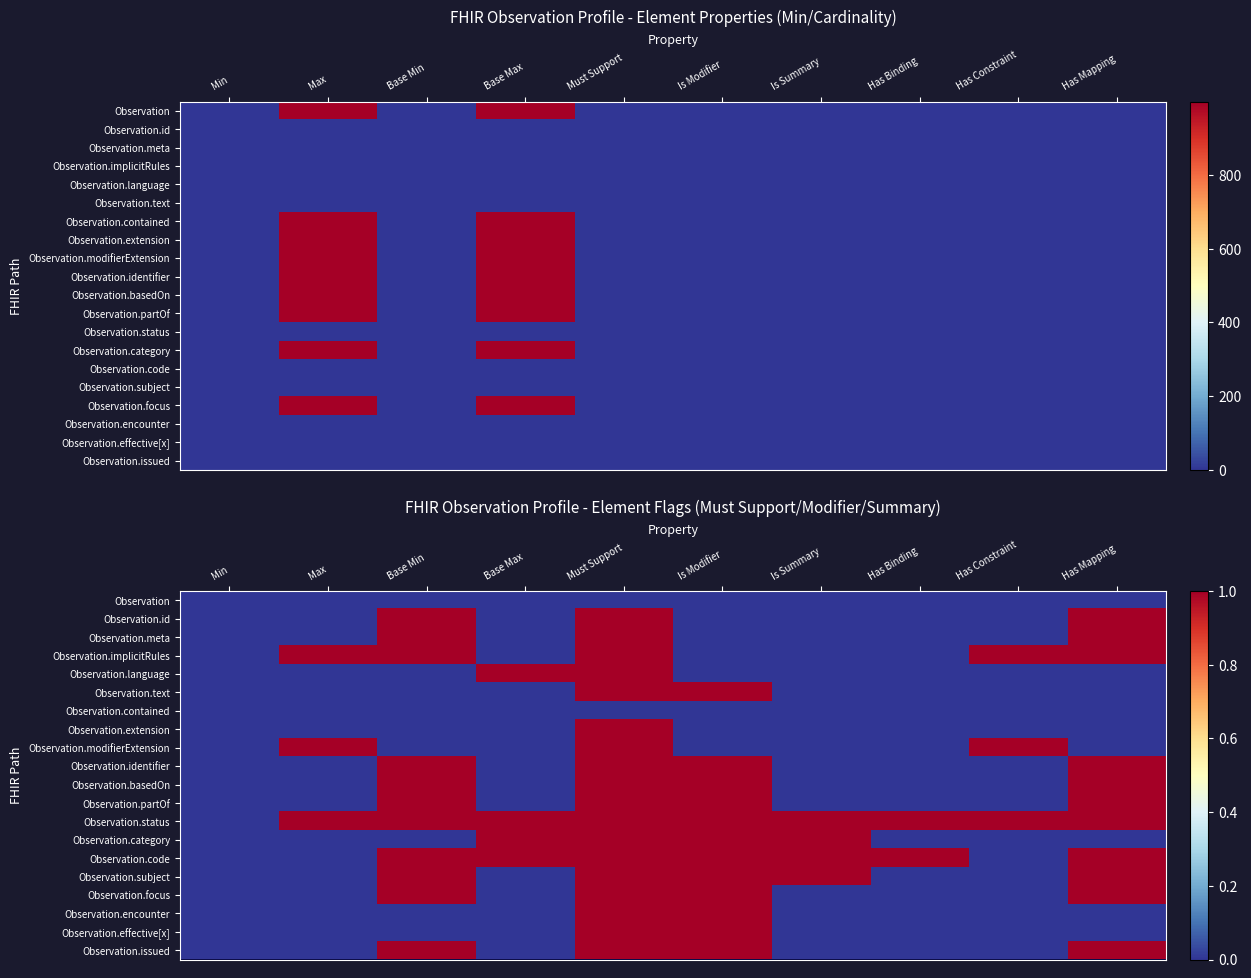

How many positive values does the Observation.encounter series have?

2